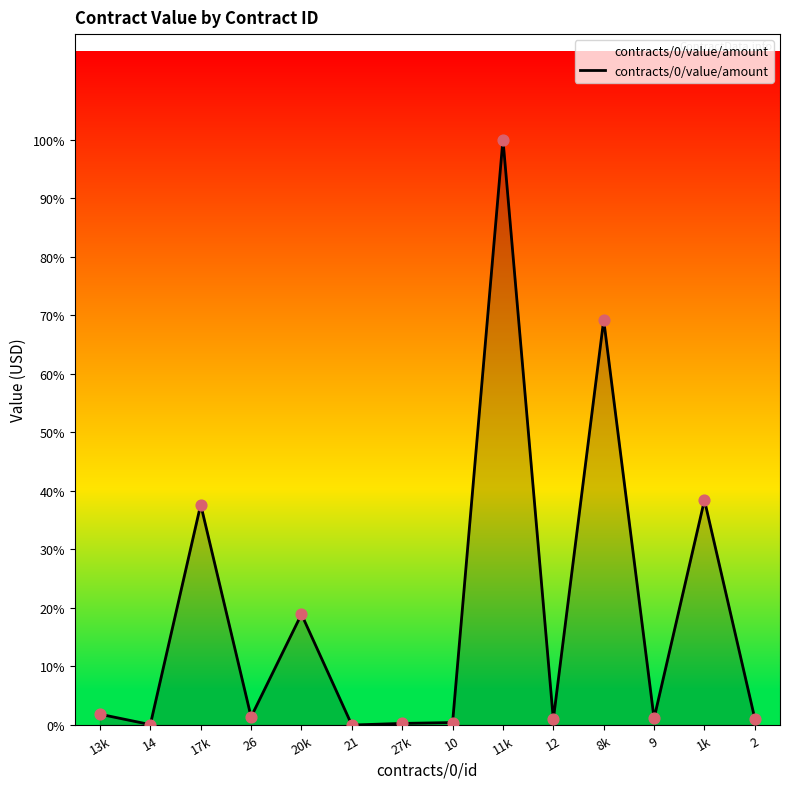

Which has a higher value, 17k or 8k?

8k